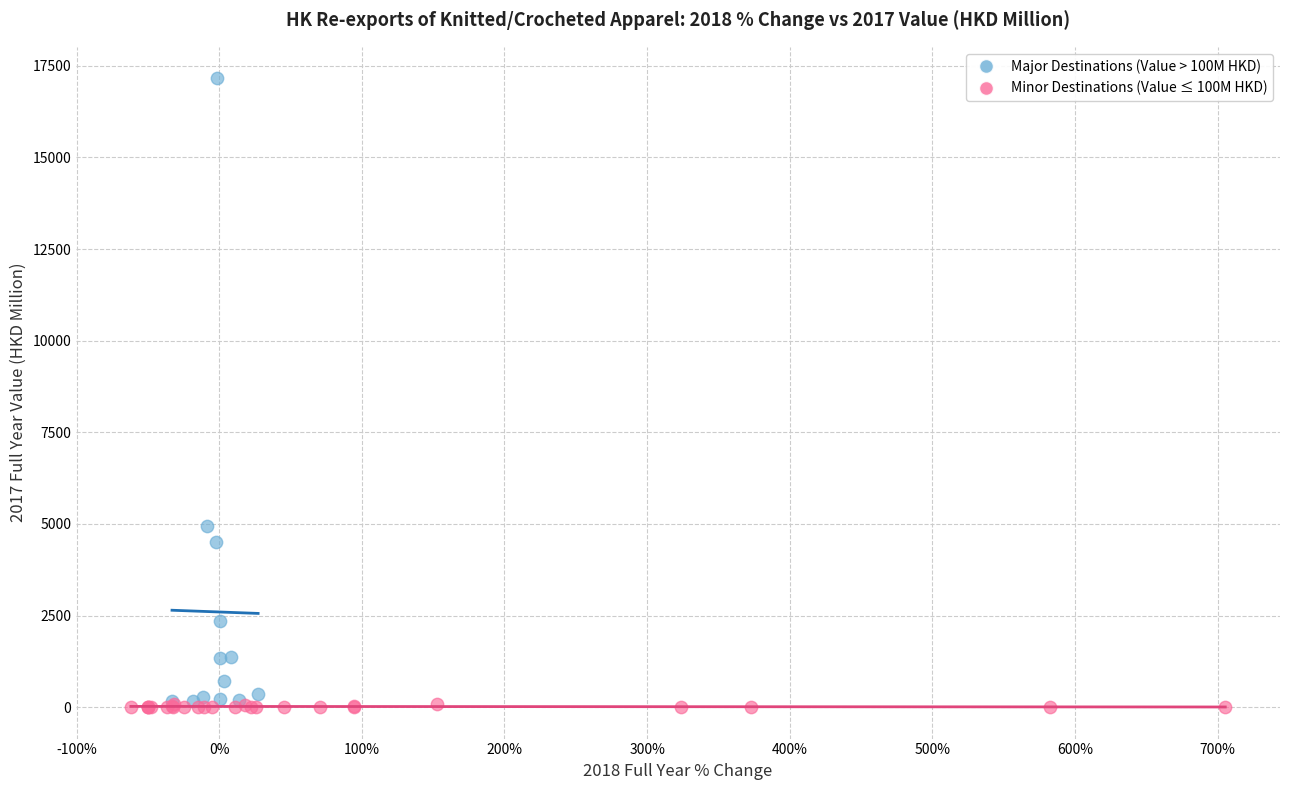

Which series reaches the maximum Y coordinate?

Major Destinations (Value > 100M HKD)